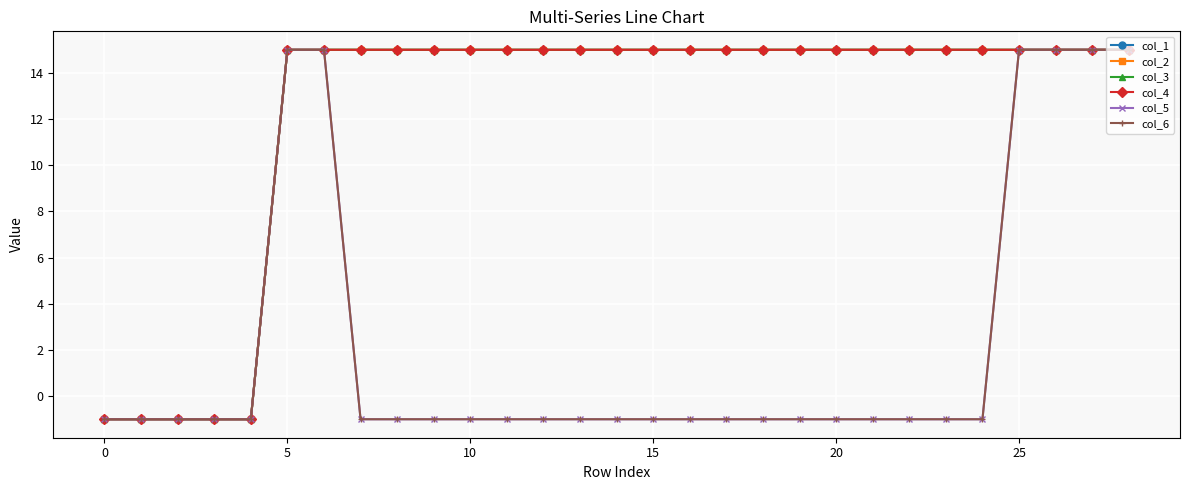

True or false: col_3 and col_4 cross at least once.

False